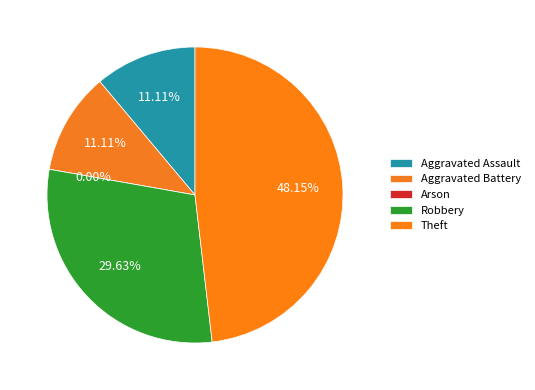

What percentage is the Aggravated Battery slice, to the nearest percent?

11%